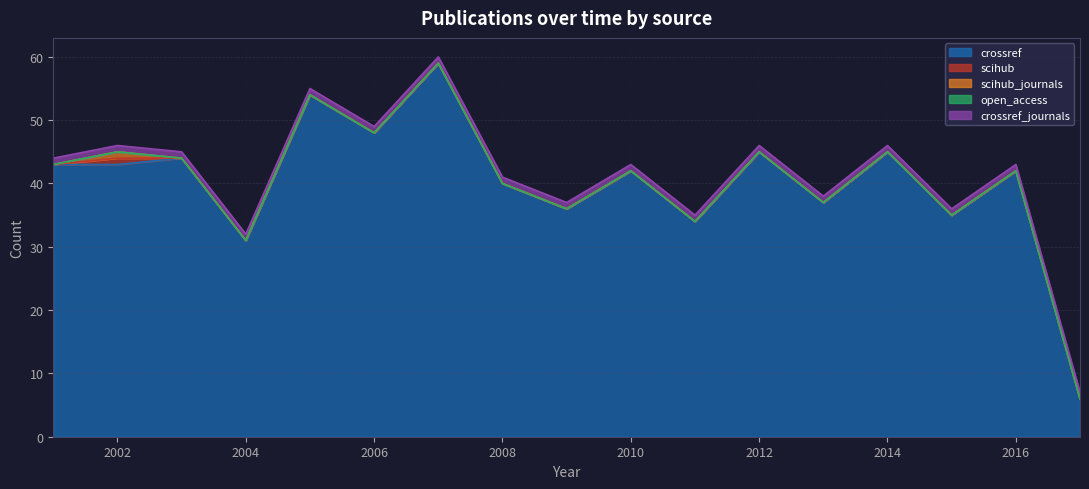

What is the greatest value displayed?

59